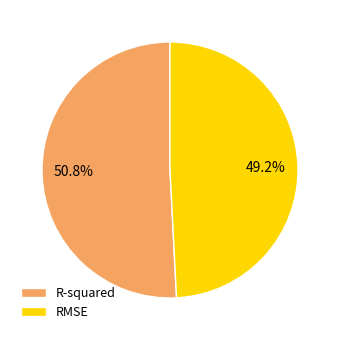

Does RMSE represent more than half of the total?

No